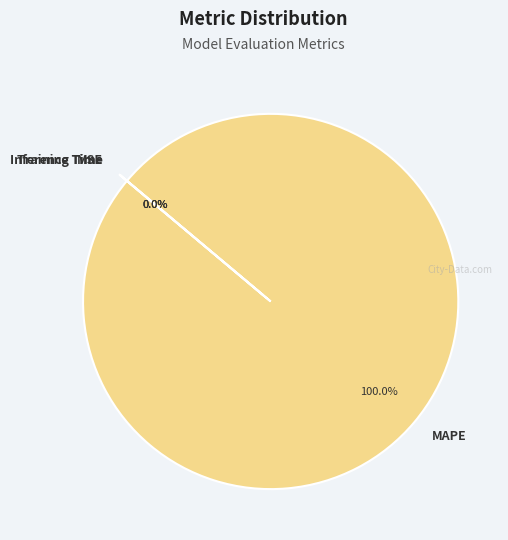

Which category has the biggest portion of the pie?

MAPE